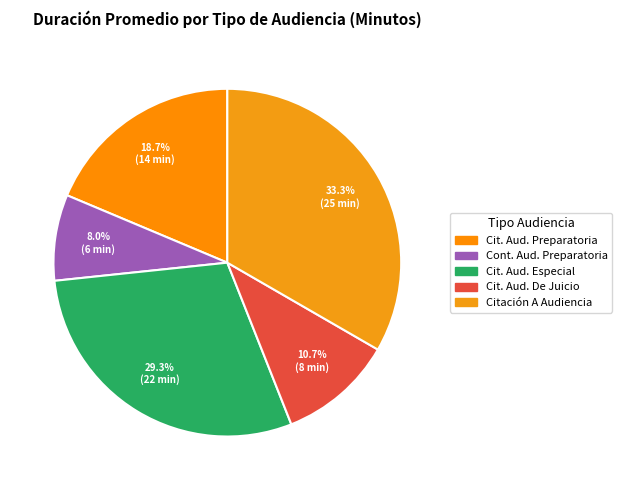

Which category has the biggest portion of the pie?

Citación A Audiencia